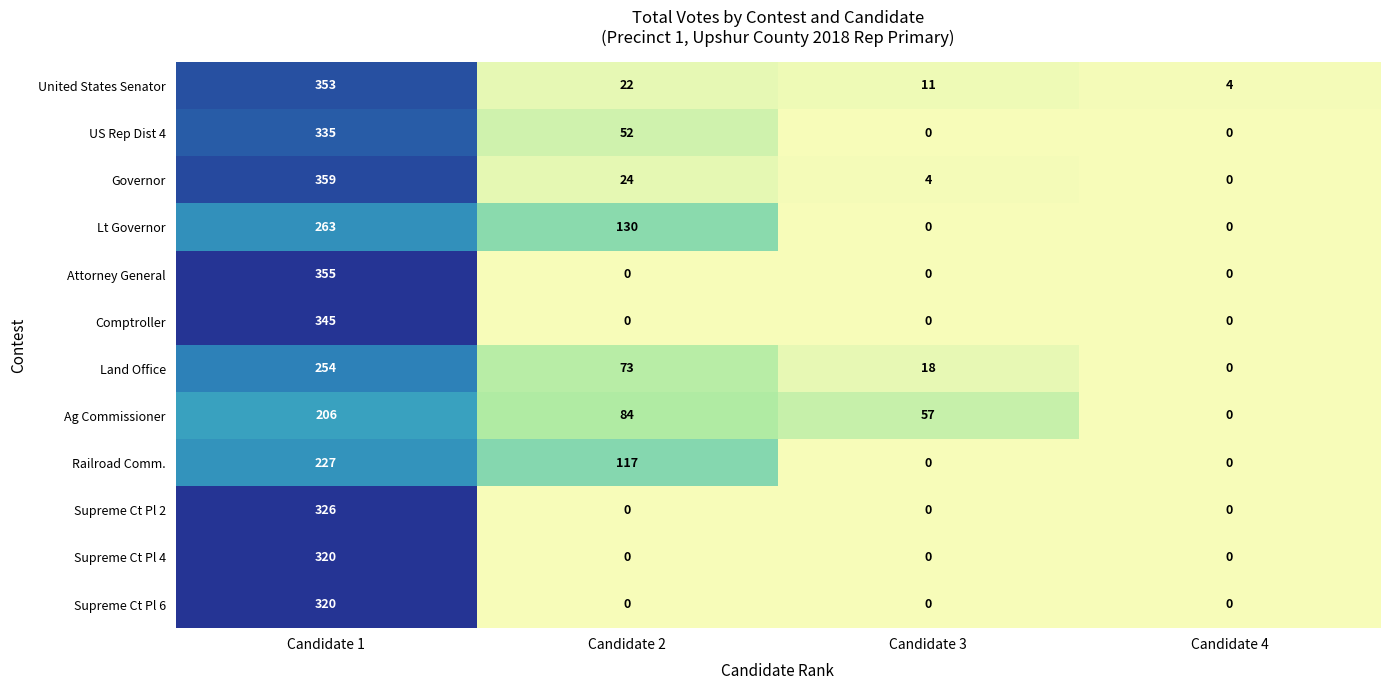

What is the highest value of the Supreme Ct Pl 4 series?

320